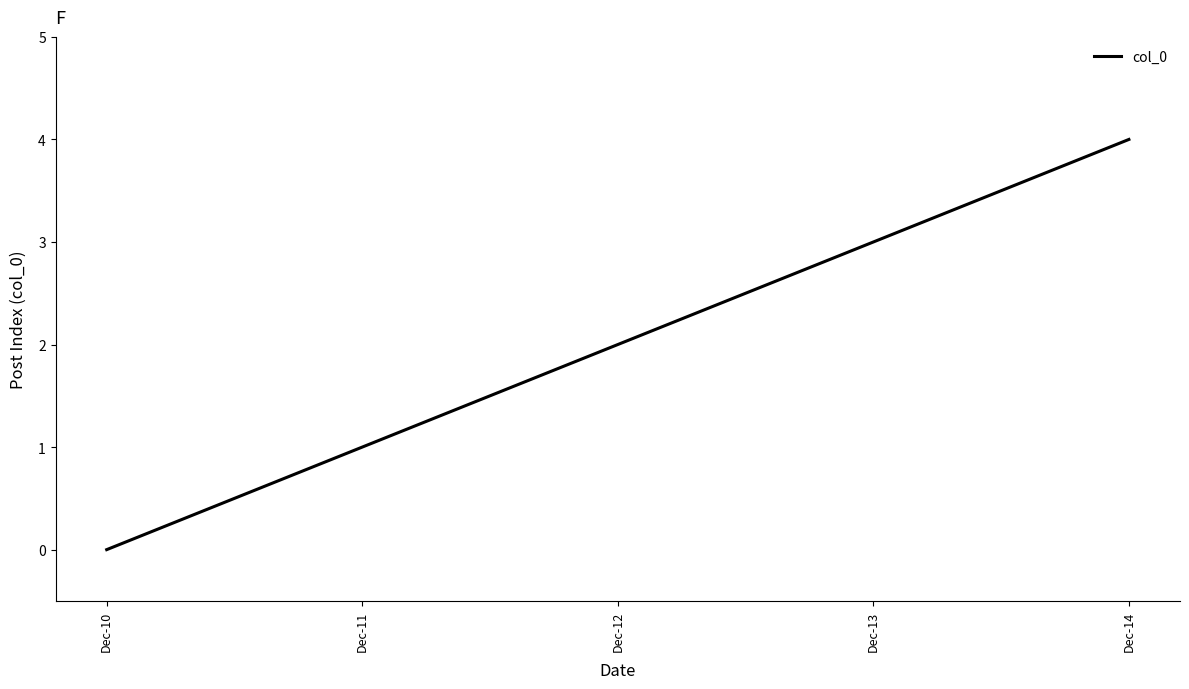

The value at Dec-13 is 3. True or false?

True